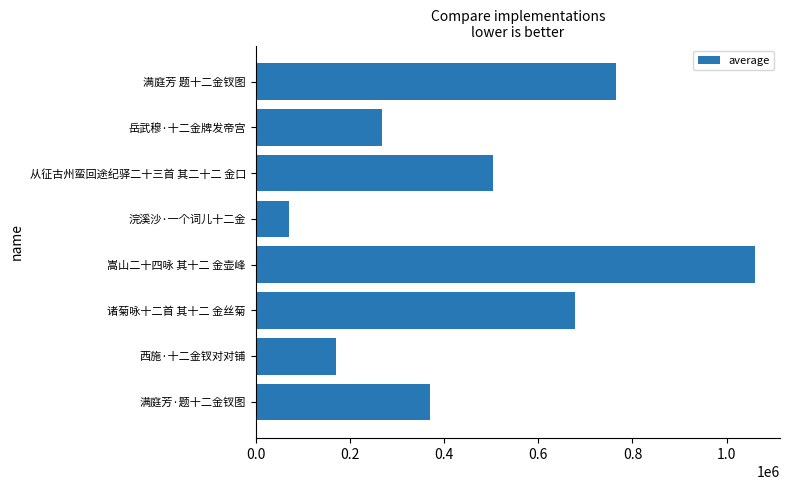

List the labels in order of value, largest first.

嵩山二十四咏 其十二 金壶峰, 满庭芳 题十二金钗图, 诸菊咏十二首 其十二 金丝菊, 从征古州蛮回途纪驿二十三首 其二十二 金口, 满庭芳·题十二金钗图, 岳武穆·十二金牌发帝宫, 西施·十二金钗对对铺, 浣溪沙·一个词儿十二金